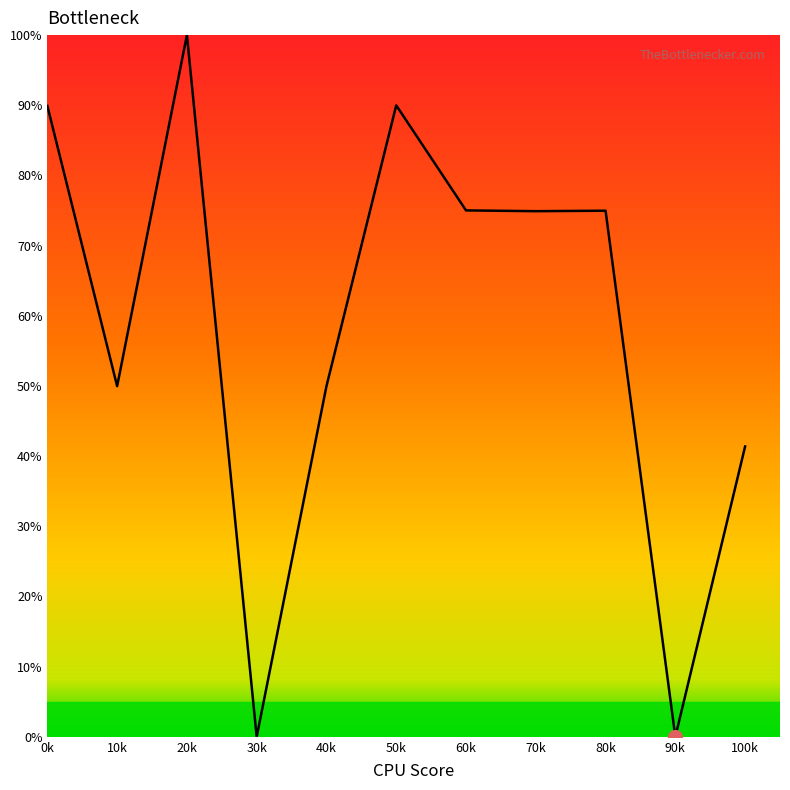

Between 90k and 10k, which is larger?

10k